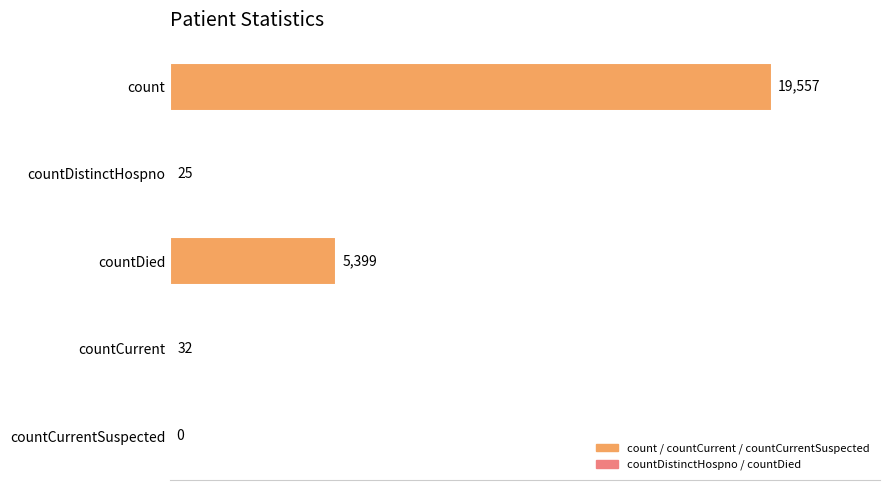

At which label is the value closest to 9778?

countDied